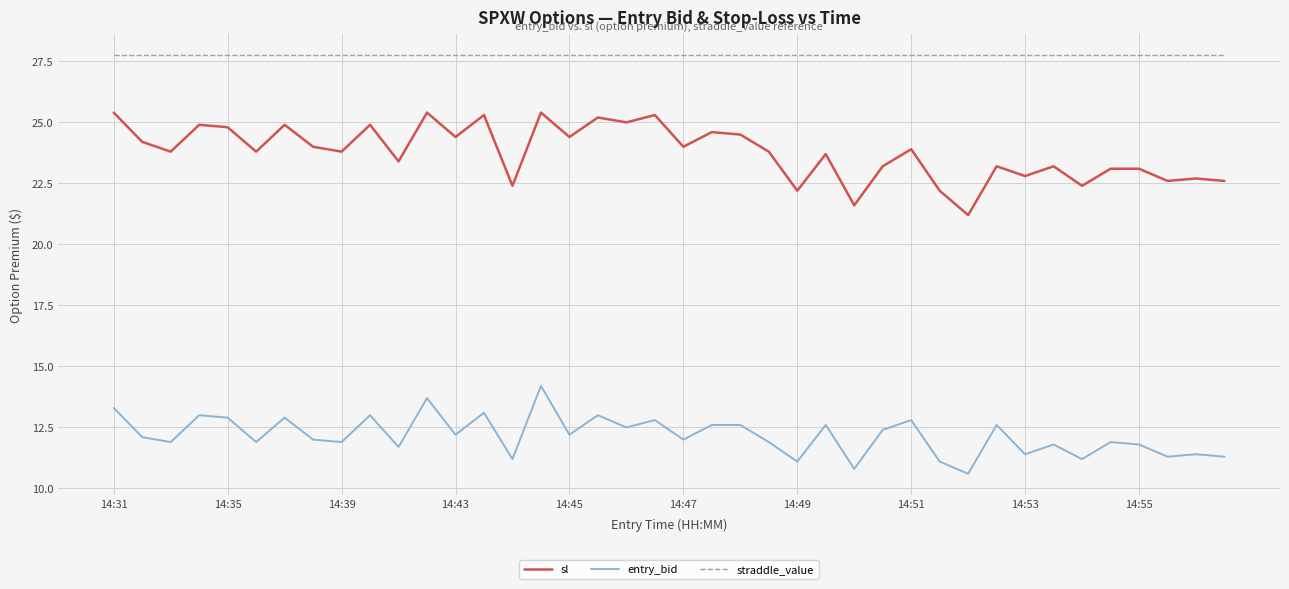

Rank the series by their average value, from highest to lowest.

straddle_value, sl, entry_bid